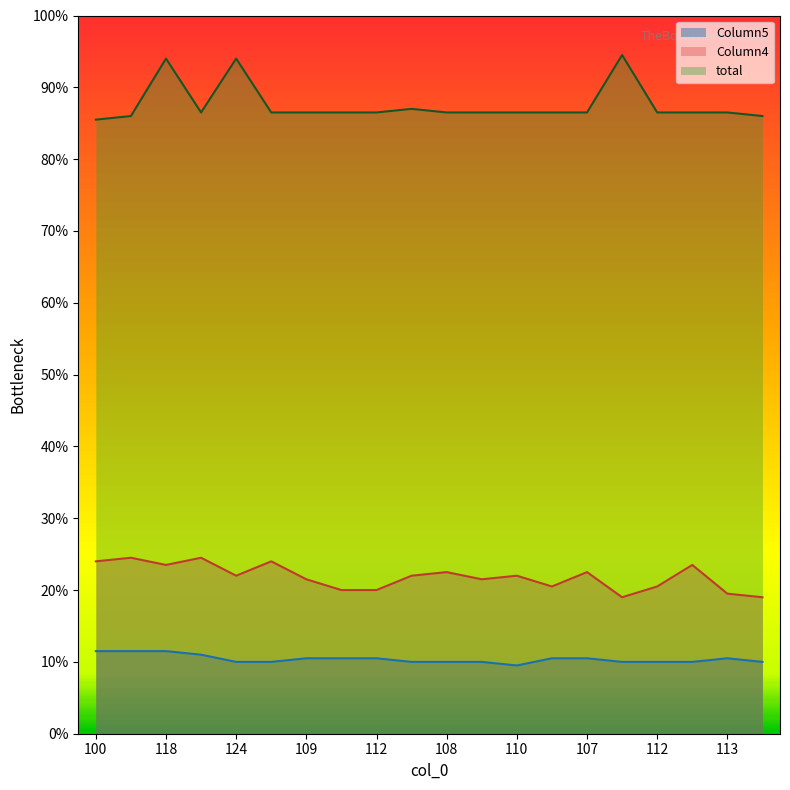

How many interior local valleys does the Column4 series have?

5